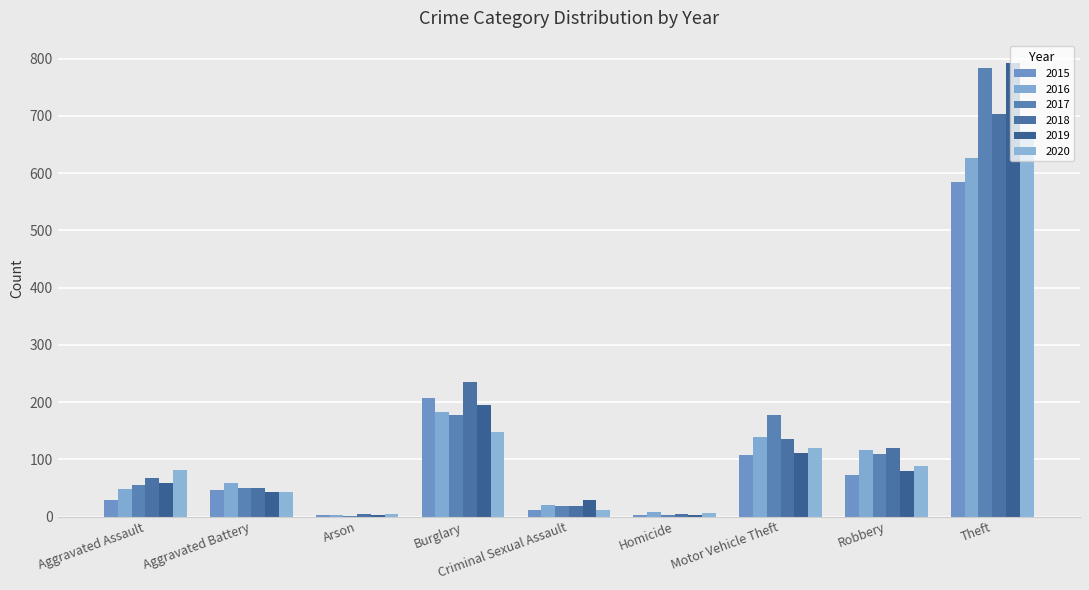

What is the value of the 2015 bar at the 6th from the left?

3